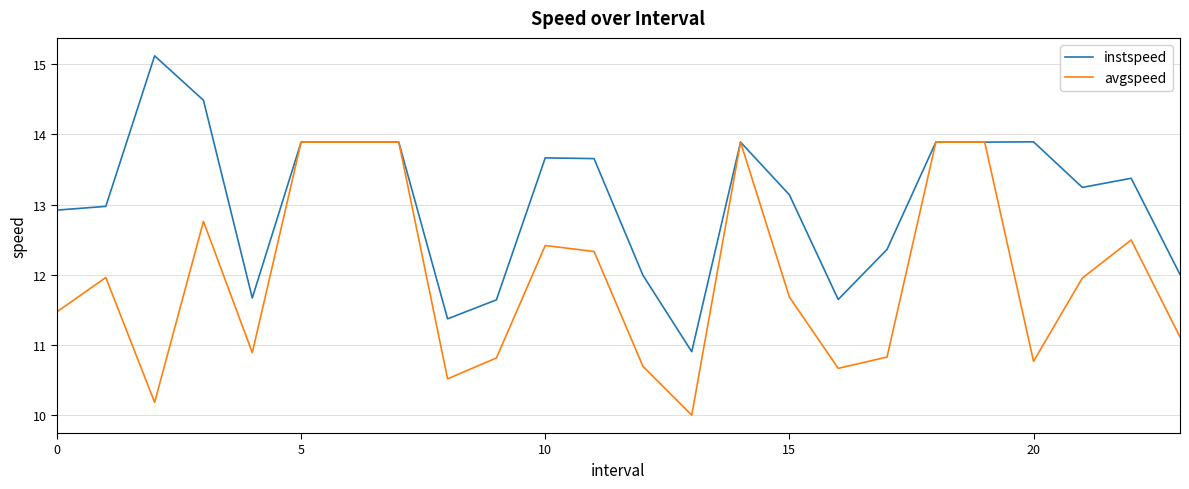

At how many categories does at least one series exceed 11?

23